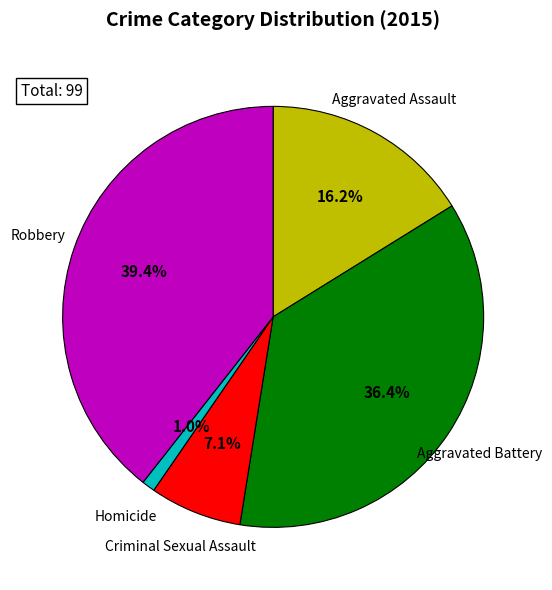

Is there a majority slice in this chart?

No